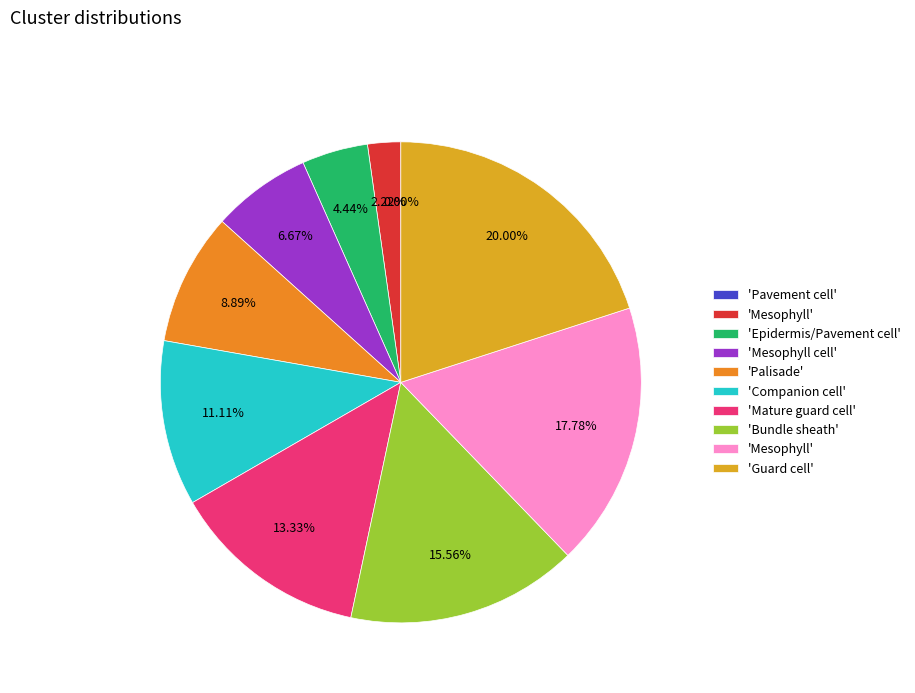

True or false: Mesophyll accounts for 2% of the total.

True